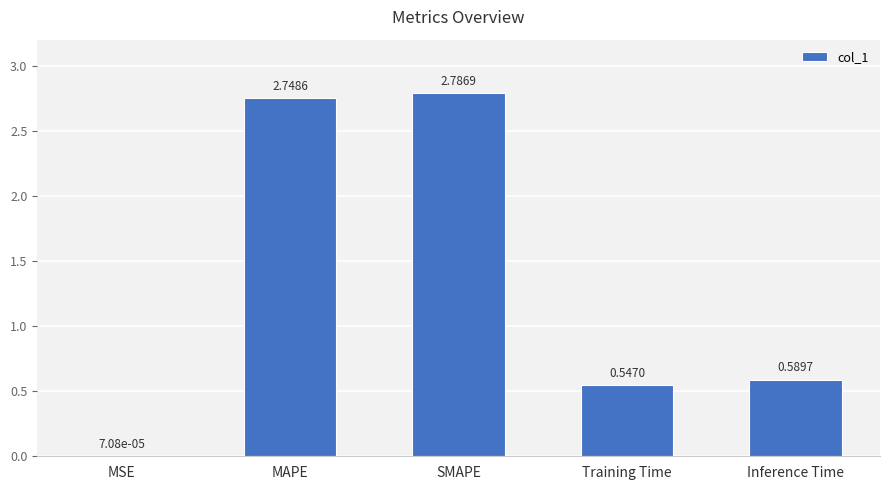

How many distinct data groups are displayed?

1